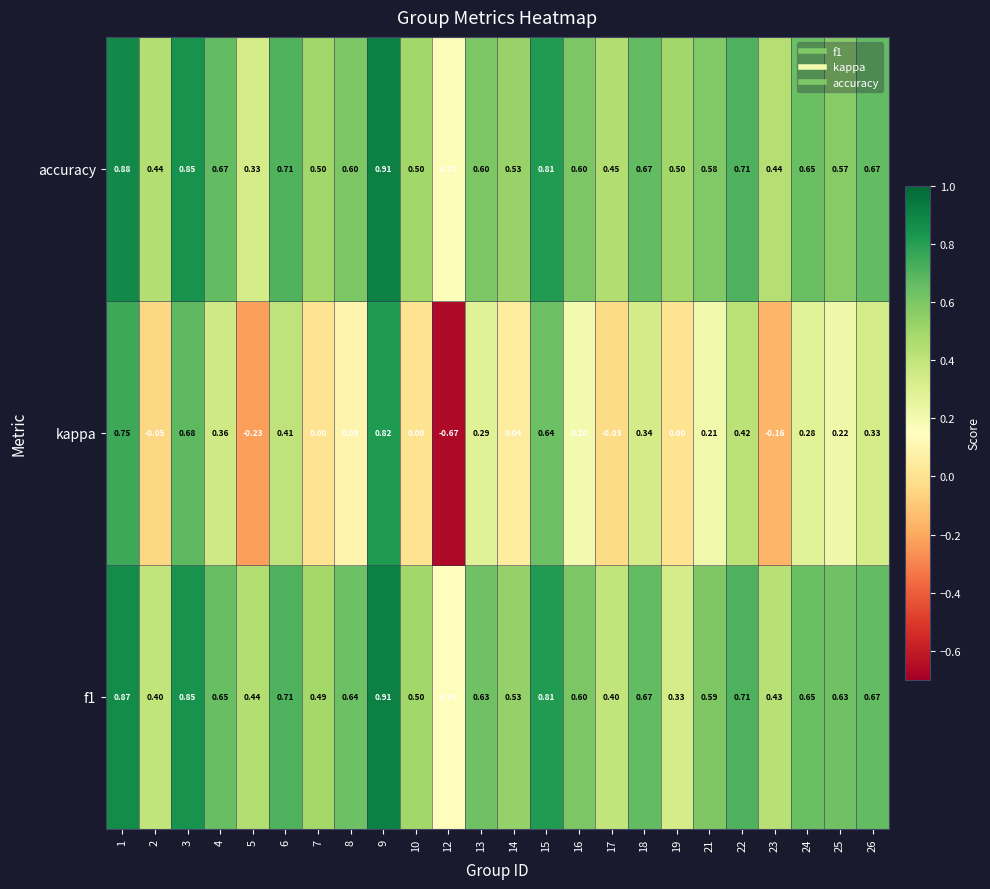

Between 4 and 23, which series saw the biggest shift?

kappa